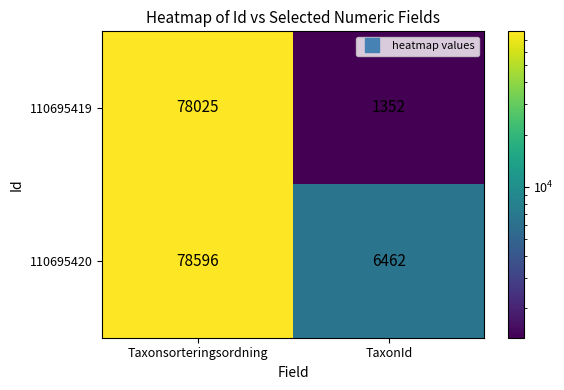

What is the maximum value shown in the chart?

78596